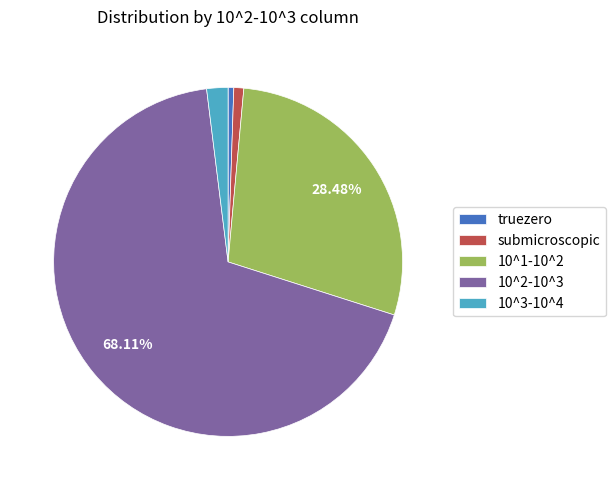

Which category has the biggest portion of the pie?

10^2-10^3